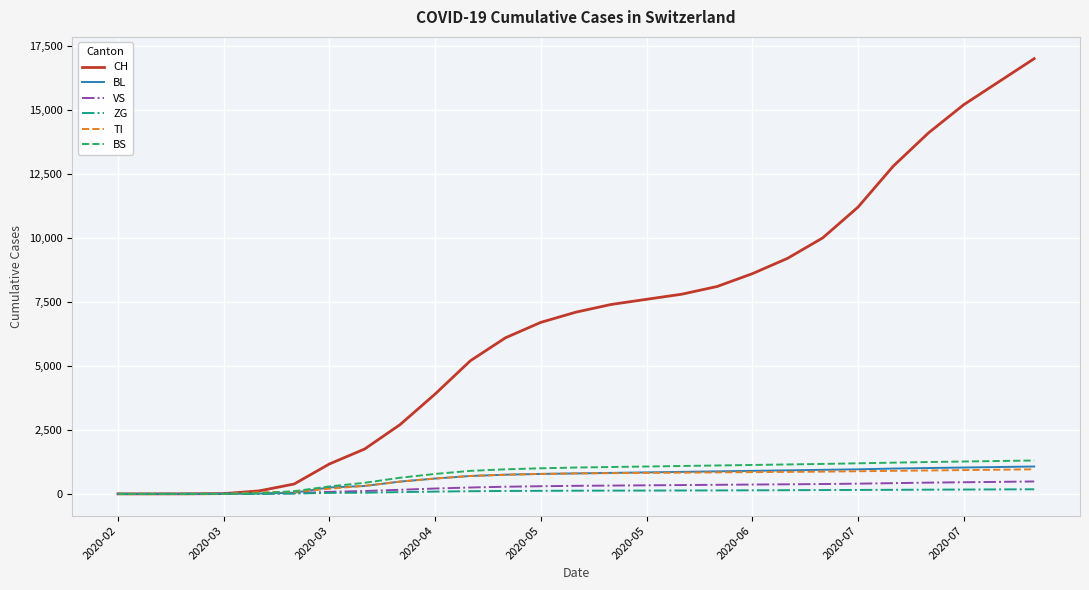

Which series has the widest spread of values?

CH